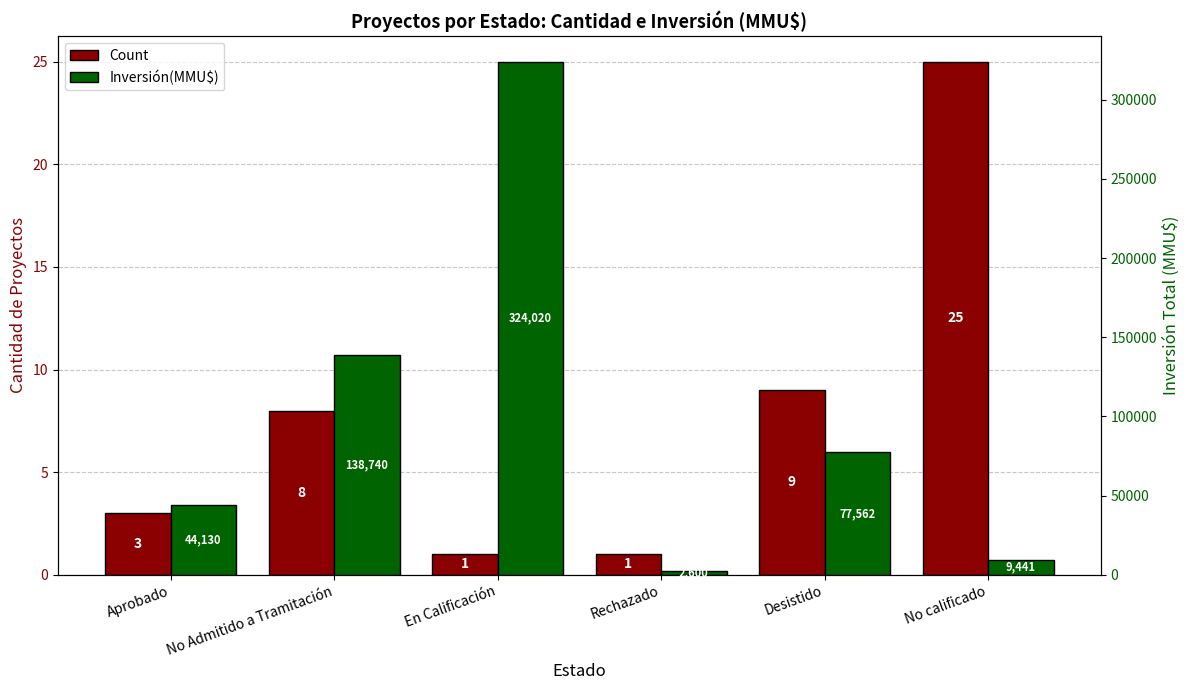

What are all the series names shown in the legend?

Count, Inversión(MMU$)